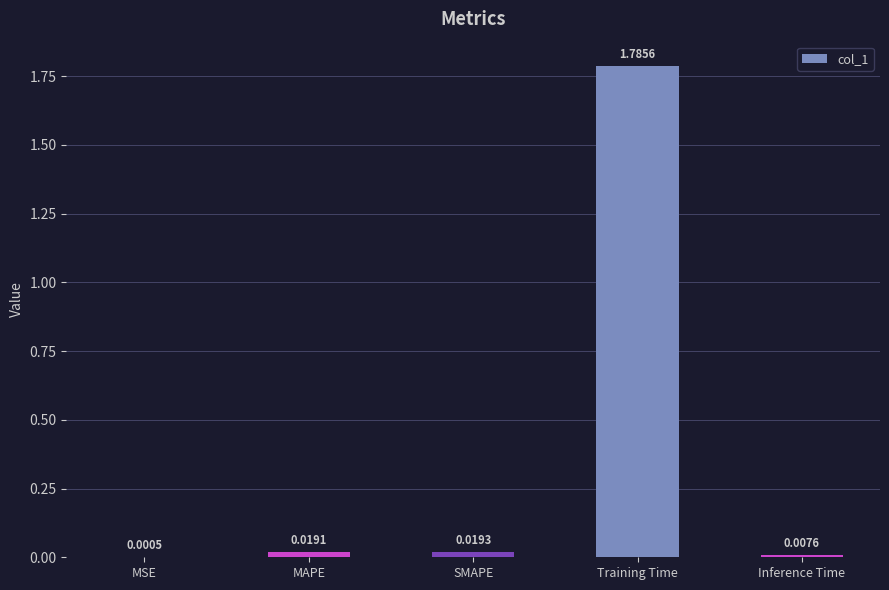

Which has a higher value, Inference Time or MSE?

Inference Time